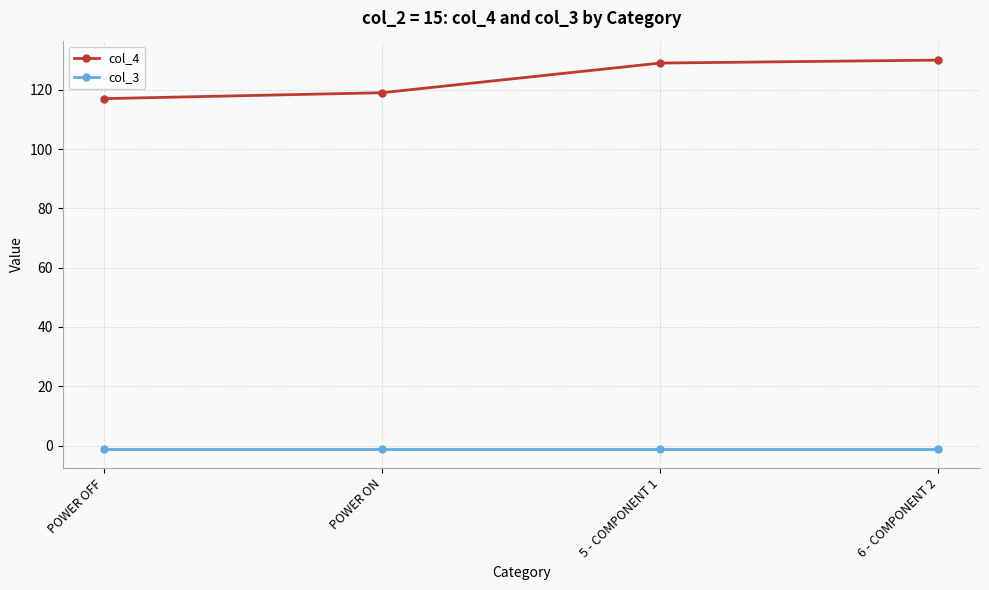

What is the maximum value for col_3?

-1